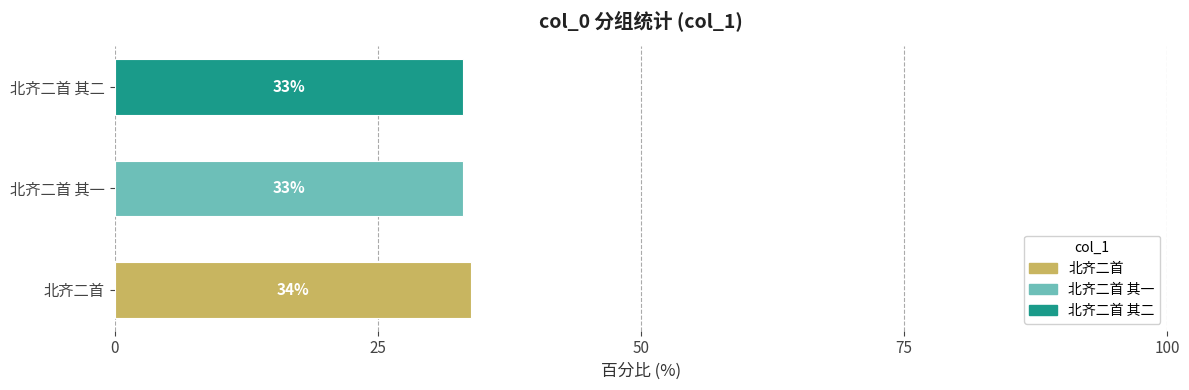

The chart shows a value of 32362 at 北齐二首. True or false?

False